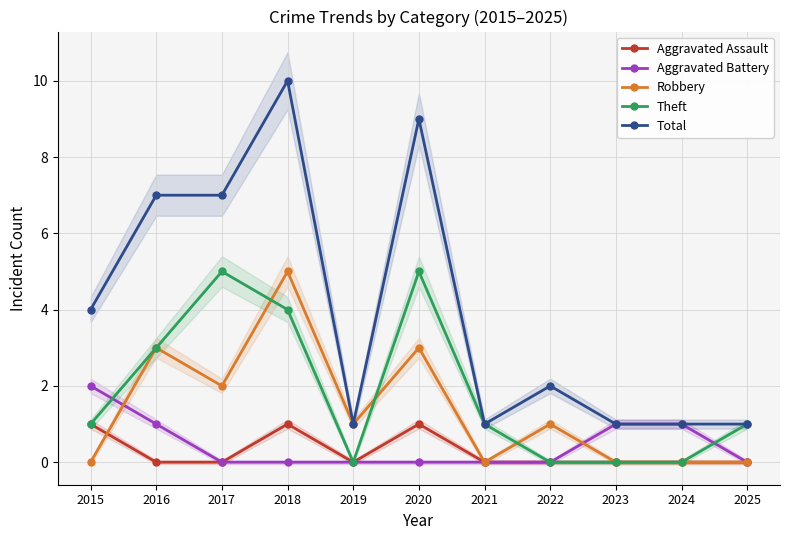

How many categories are shown in the chart?

11